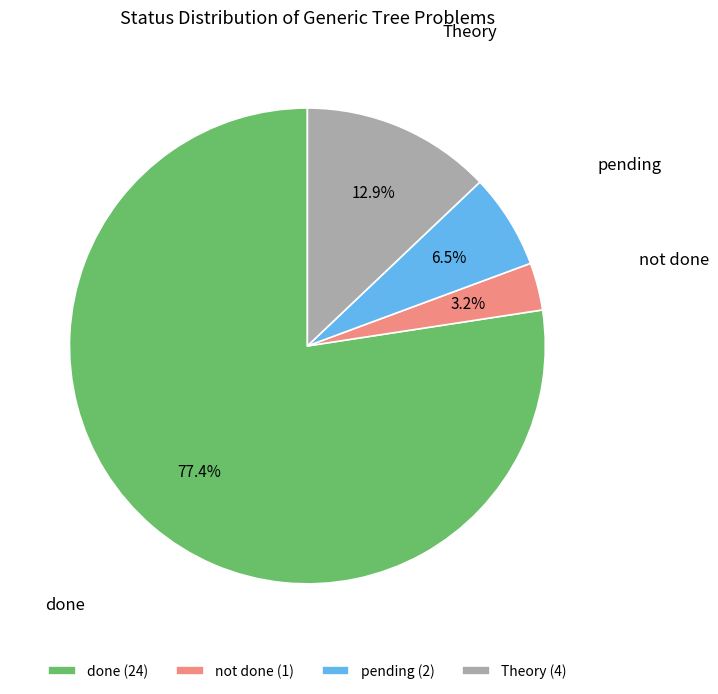

The Theory slice represents 19% of the pie. True or false?

False